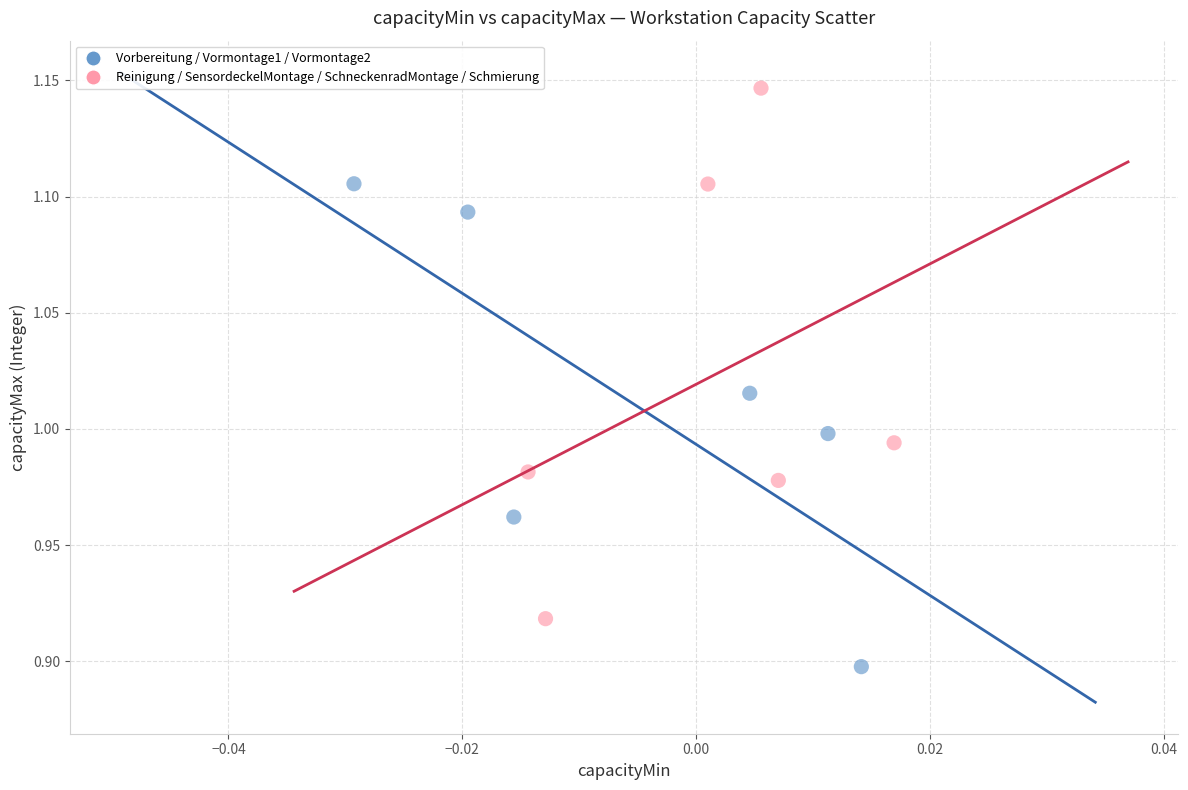

Which series contains the highest Y value?

Reinigung / SensordeckelMontage / SchneckenradMontage / Schmierung